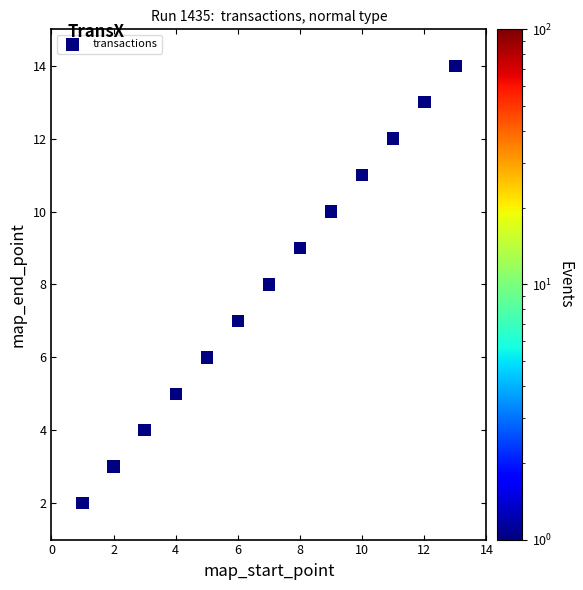

What is the range of X values (max minus min)?

12